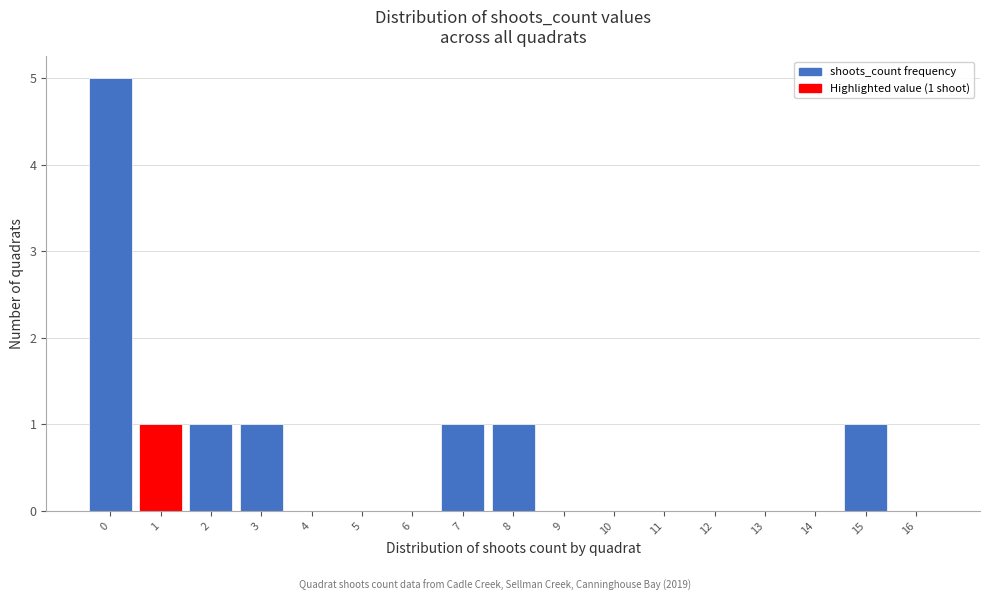

Which range on the x-axis has the tallest bar?

-0.5 to 0.5